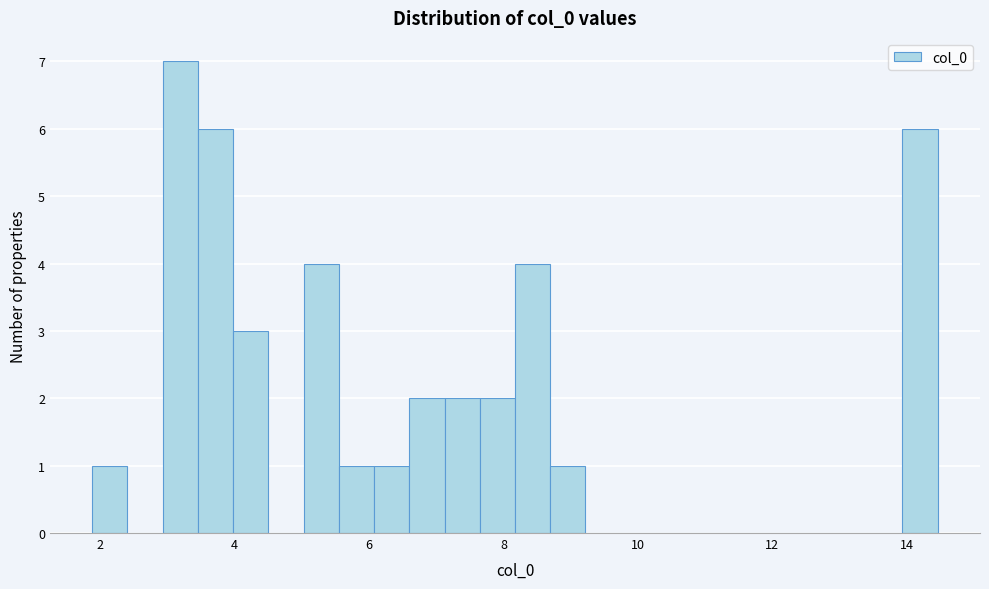

Read against the x-axis, roughly where is the centre of the tallest bar?

3.2